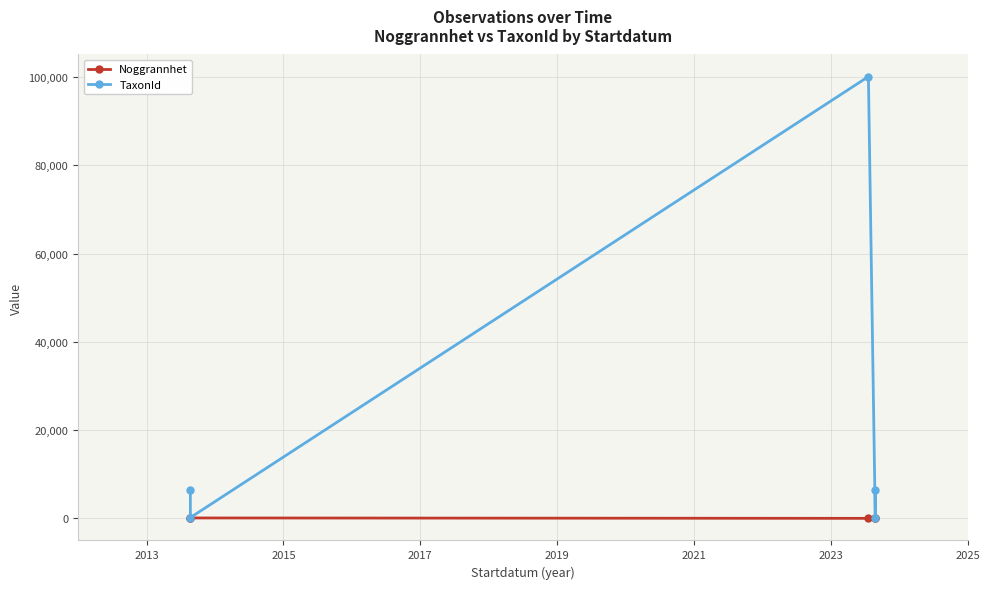

Which series changed the most between 2013 and 2017?

TaxonId